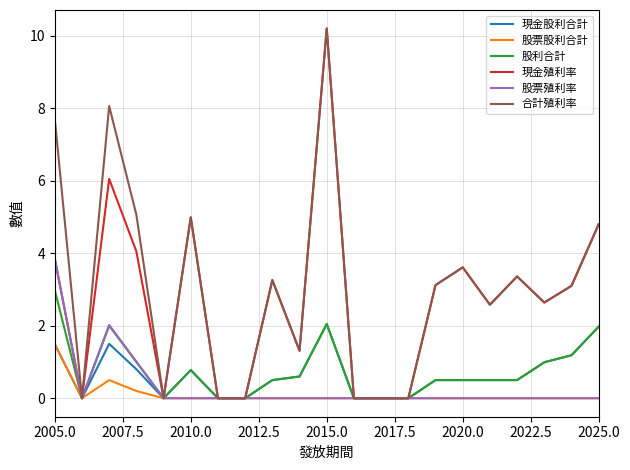

List the series in order of their peak value, lowest first.

股票股利合計, 現金股利合計, 股利合計, 股票殖利率, 現金殖利率, 合計殖利率